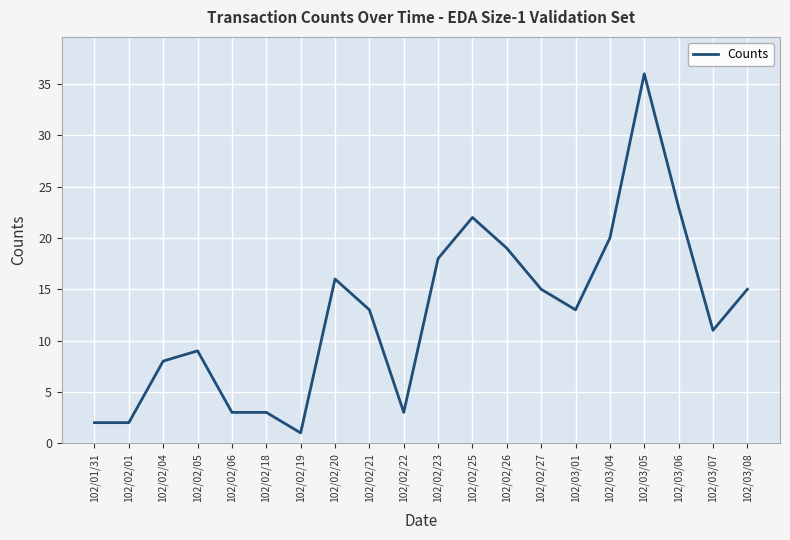

At which label is the value closest to 18?

102/02/23